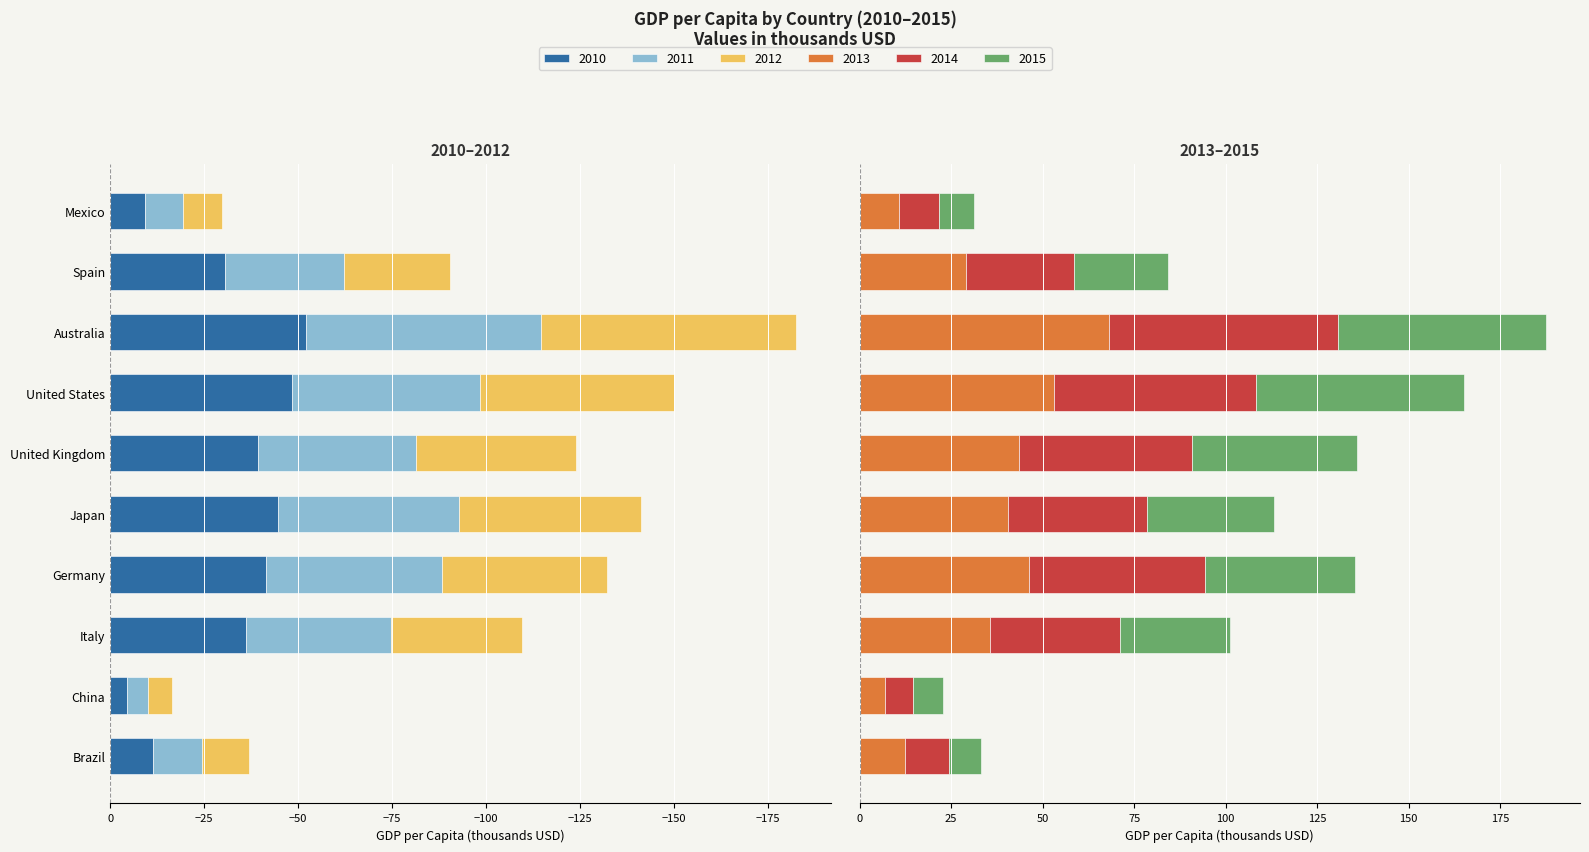

At how many categories does at least one series exceed -13?

10